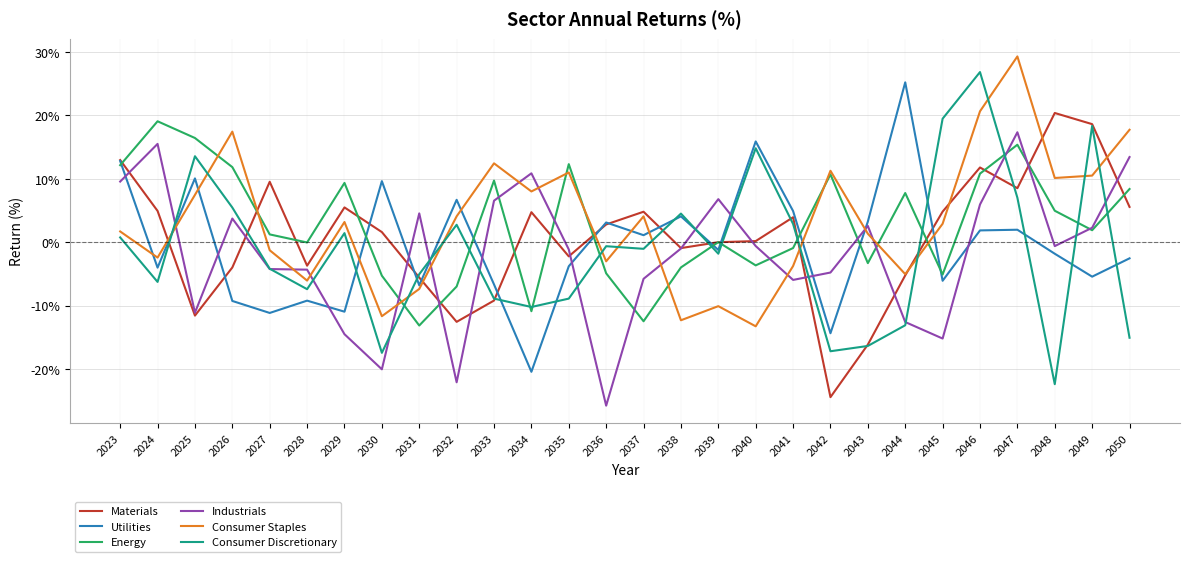

What is the greatest value displayed?

29.3